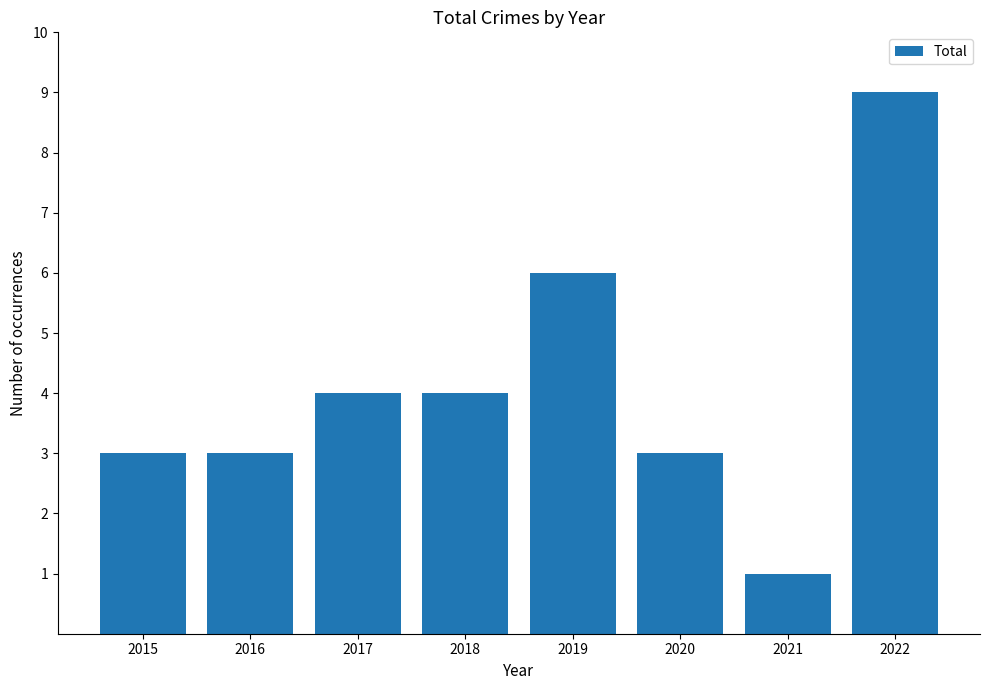

What is the sum of the values at 2018 and 2021?

5